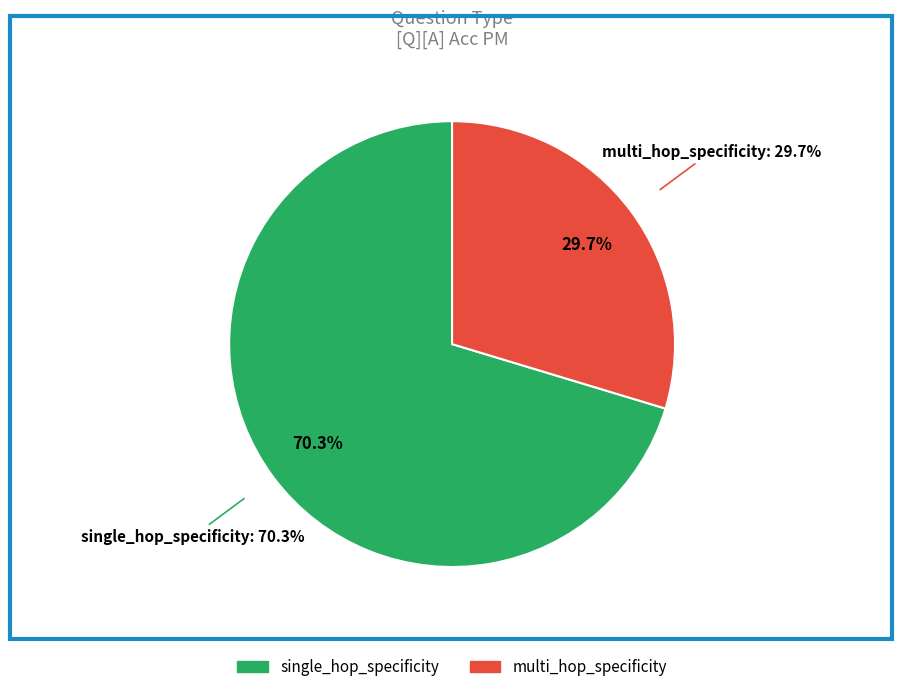

True or false: single_hop_specificity accounts for 49% of the total.

False